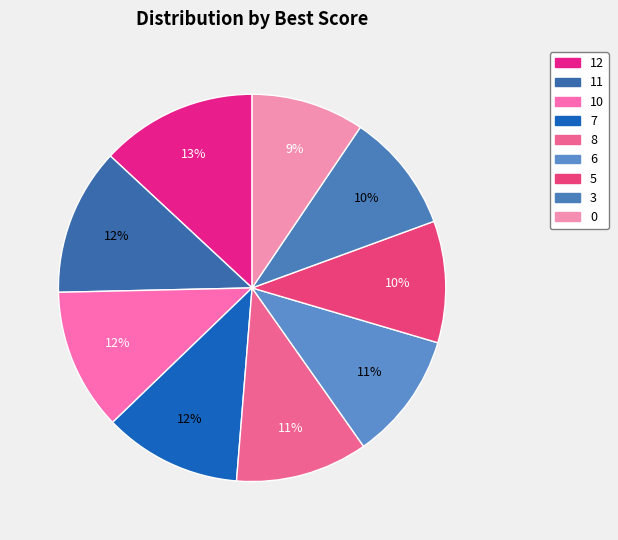

Which category has the biggest portion of the pie?

12